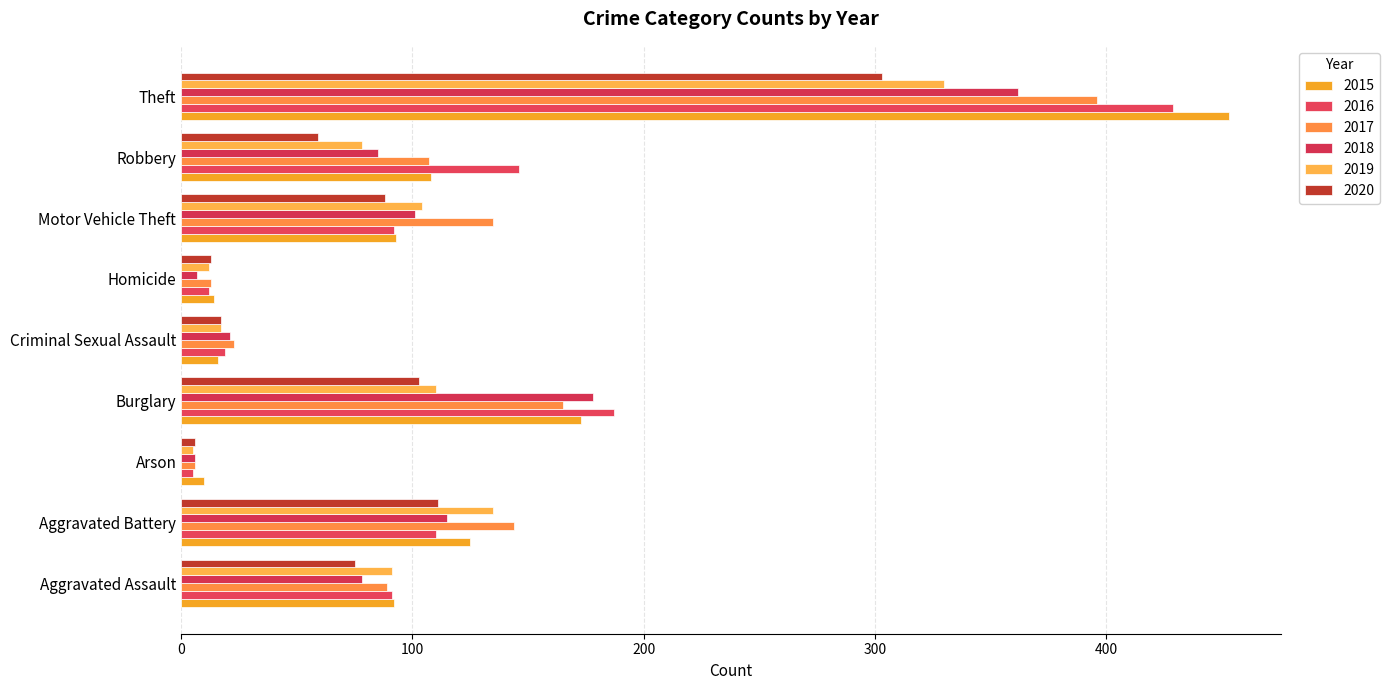

The 2017 series shows 19 at Homicide. True or false?

False